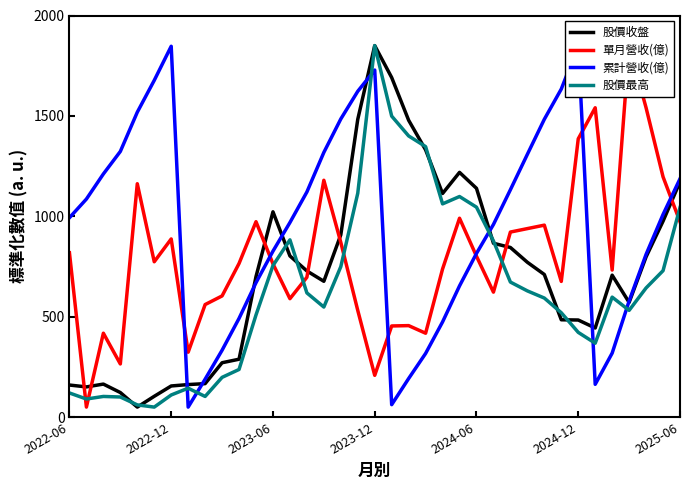

The value of 單月營收(億) at 25 is 622.5. True or false?

True